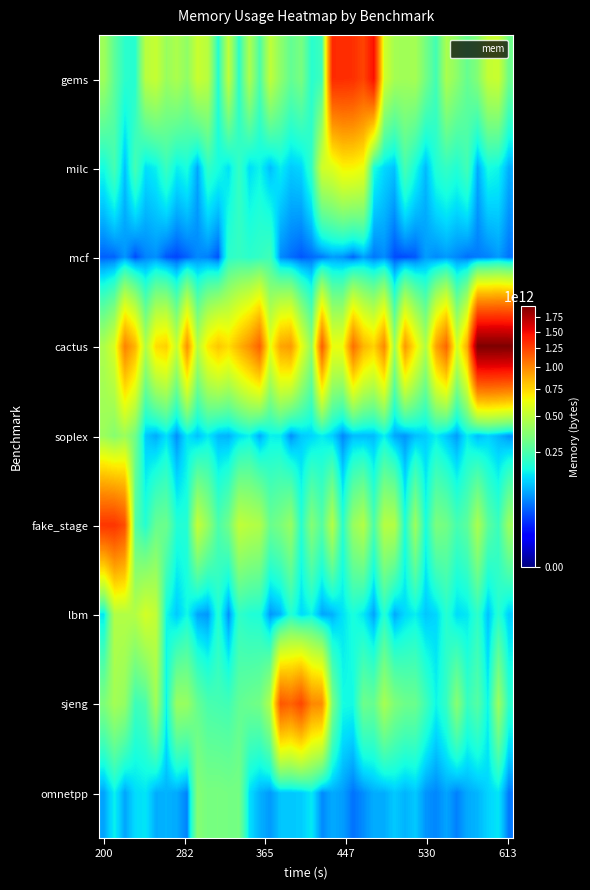

What is the greatest value displayed?

1950911370527.0